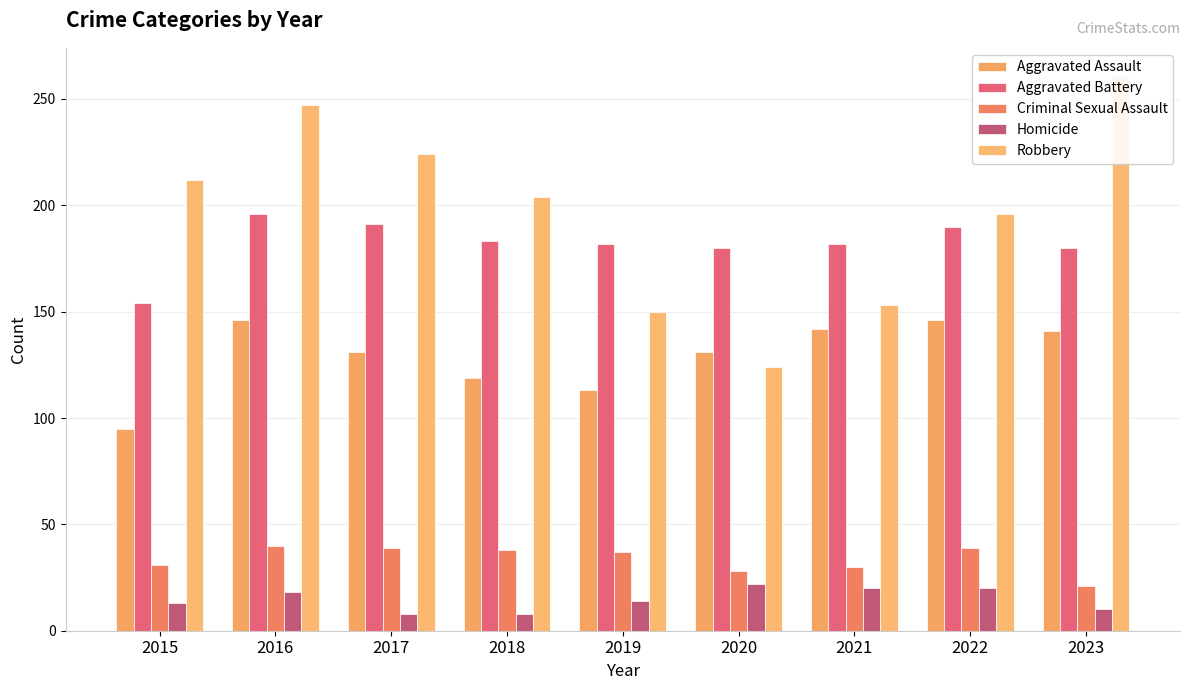

Is it true that Criminal Sexual Assault equals 30 at 2021?

True